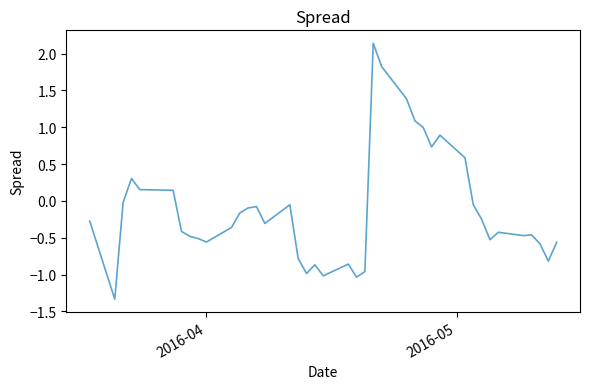

True or false: there are more than 2 points higher than both neighbors.

True